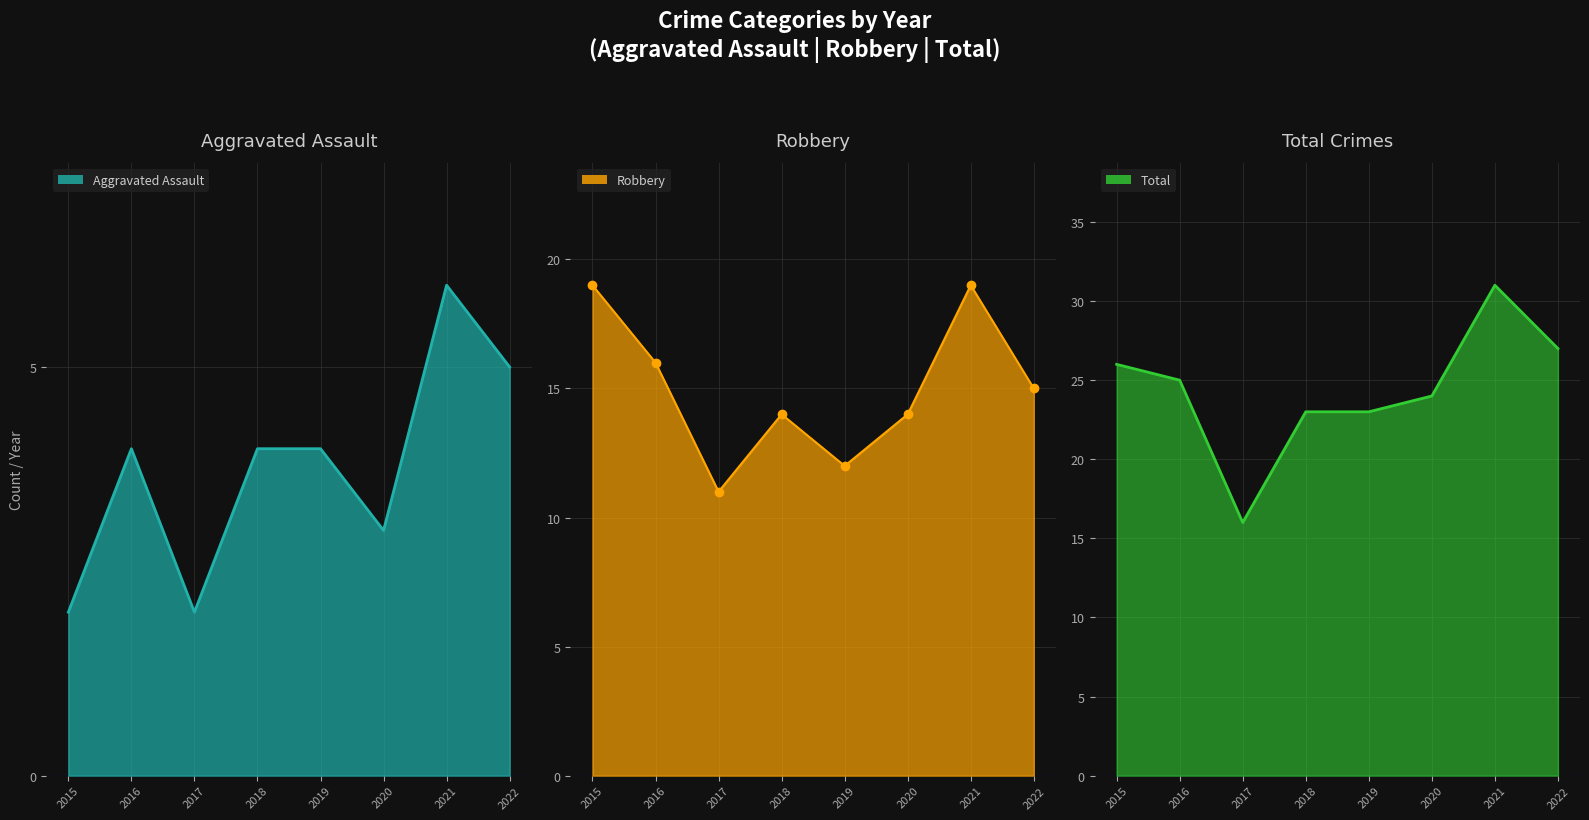

Where is the first local maximum for Robbery line?

2018